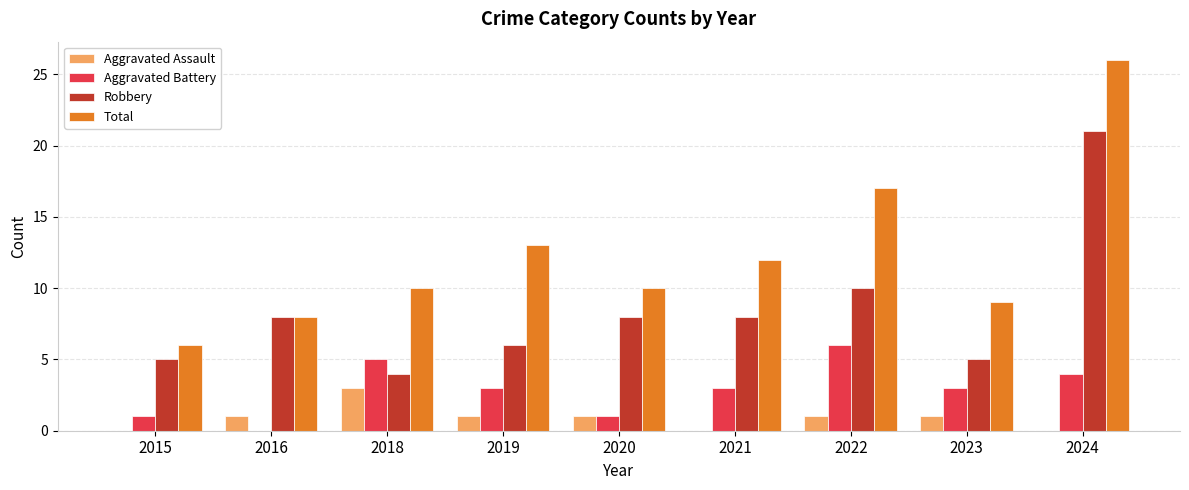

What is the spread (max minus min) of values at 2020?

9